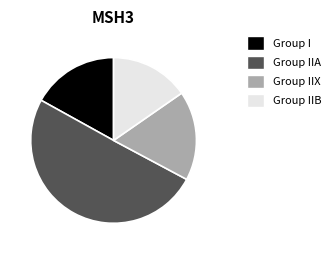

Which slice is the smallest?

Group IIB